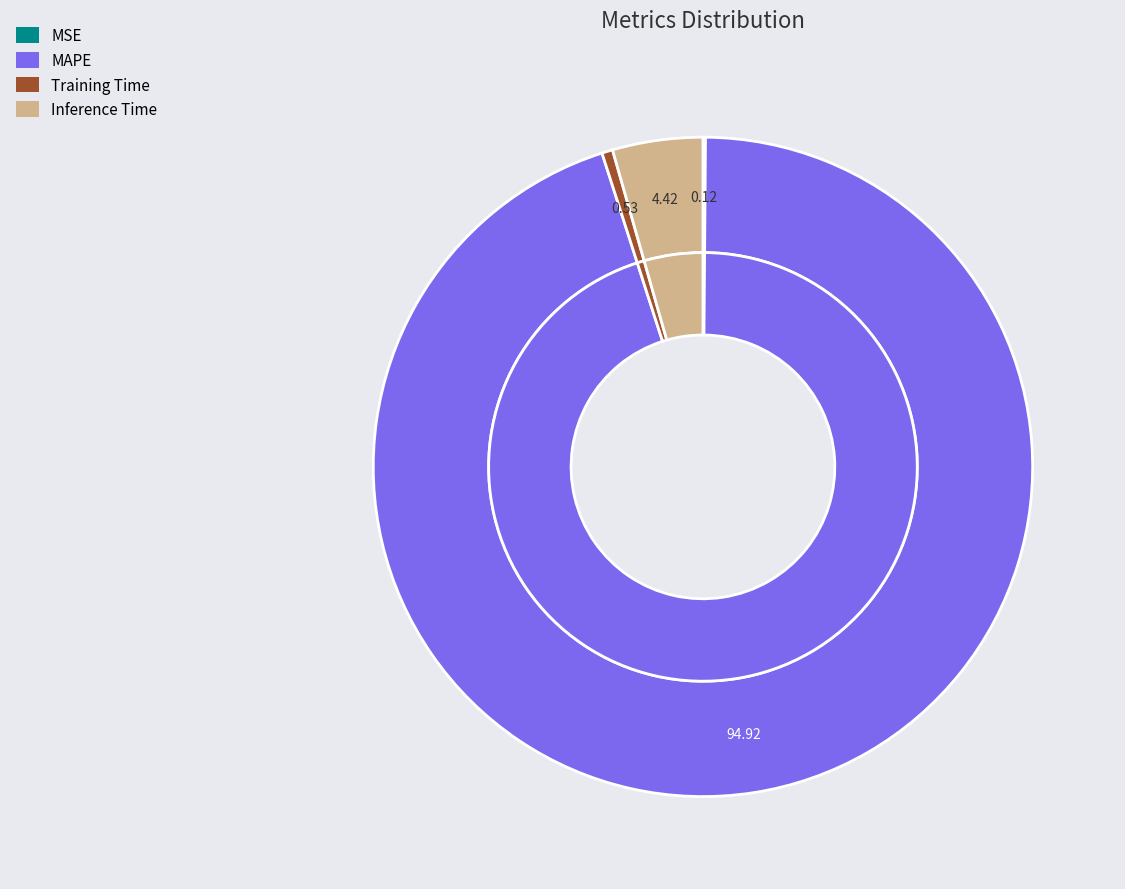

Is there any slice that represents more than half of the pie?

Yes